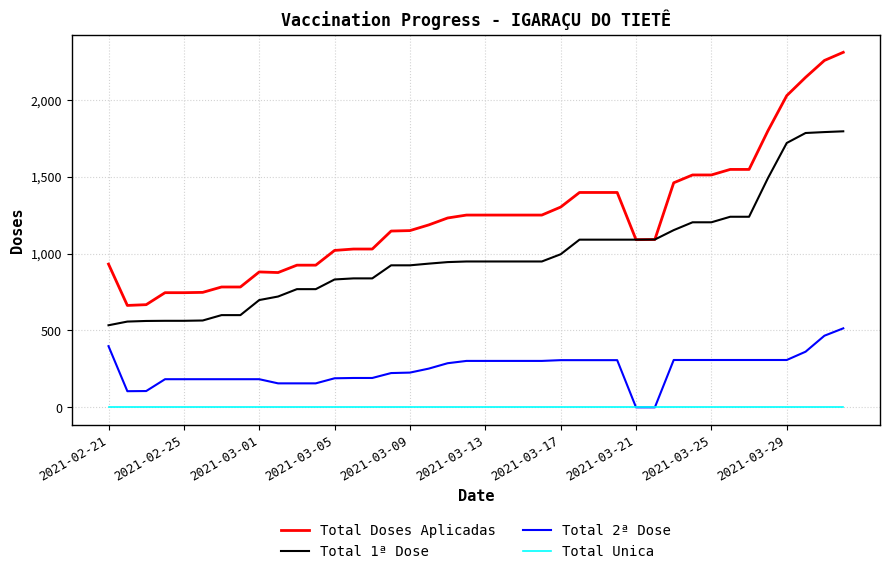

What is the maximum value for Total 2ª Dose?

514